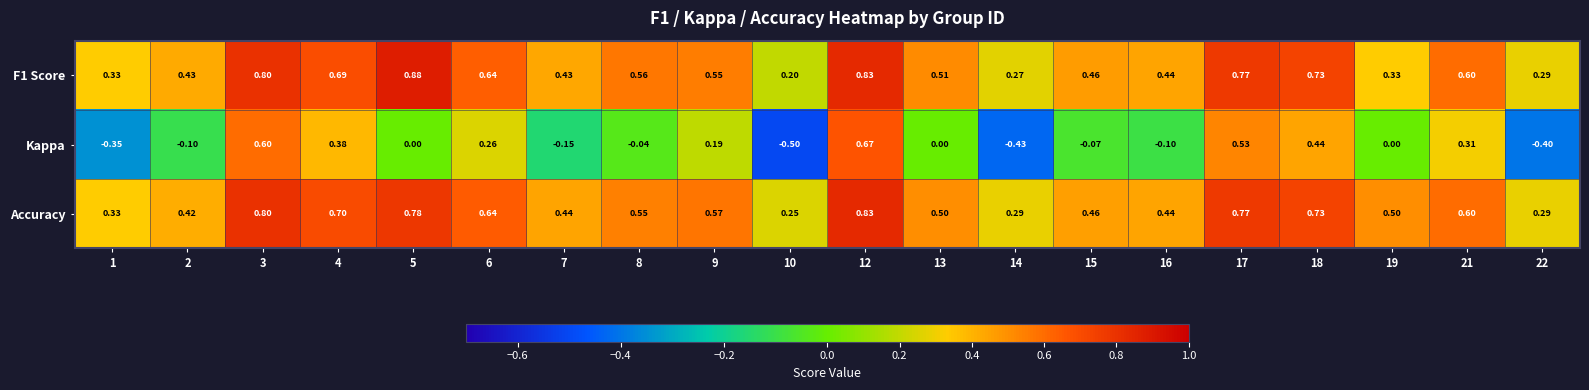

Which series changed the most between 12 and 19?

Kappa